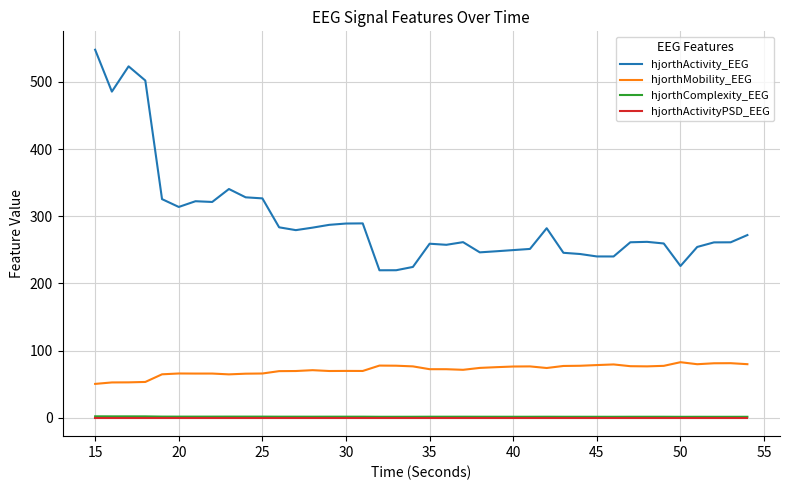

Which series has the largest total across all categories?

hjorthActivity_EEG